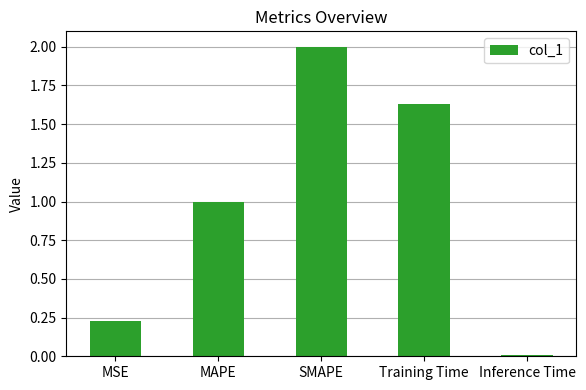

List the labels in order of value, smallest first.

Inference Time, MSE, MAPE, Training Time, SMAPE